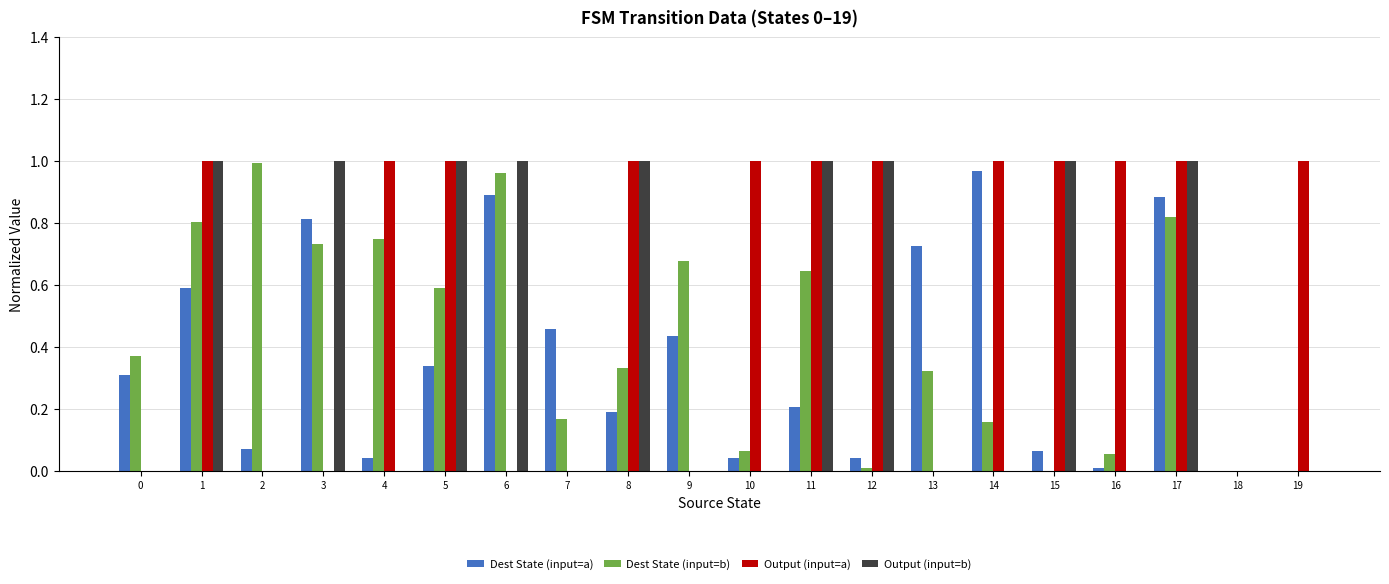

The value of Output (input=a) at 12 is 1.8. True or false?

False